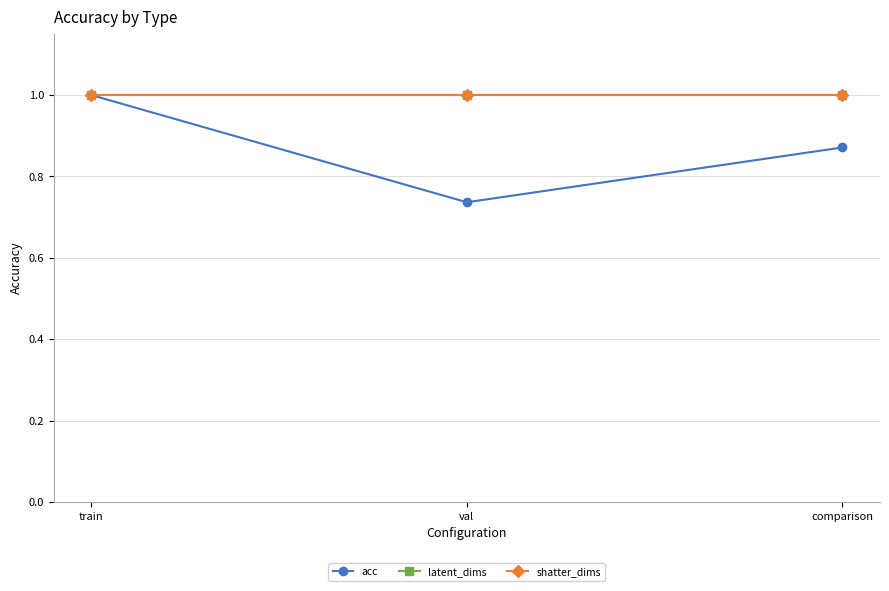

Does the chart have visible grid lines?

Yes